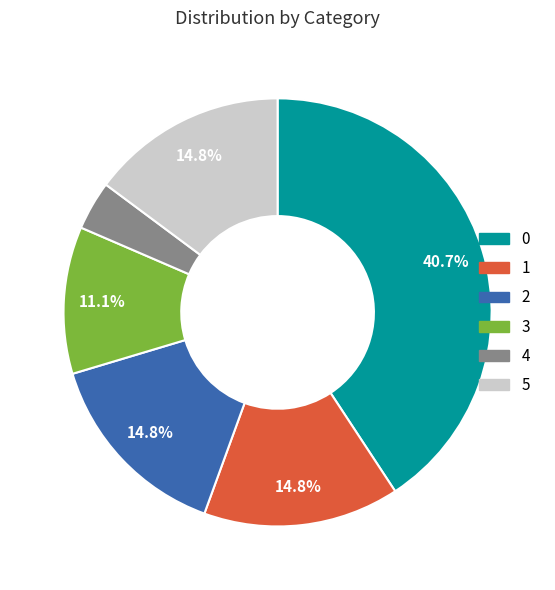

Approximately how many times larger is the value at 5 compared to 1?

1.0